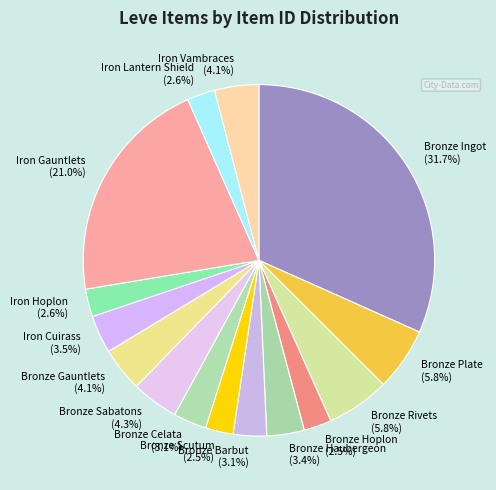

Which slice is the largest?

Bronze Ingot